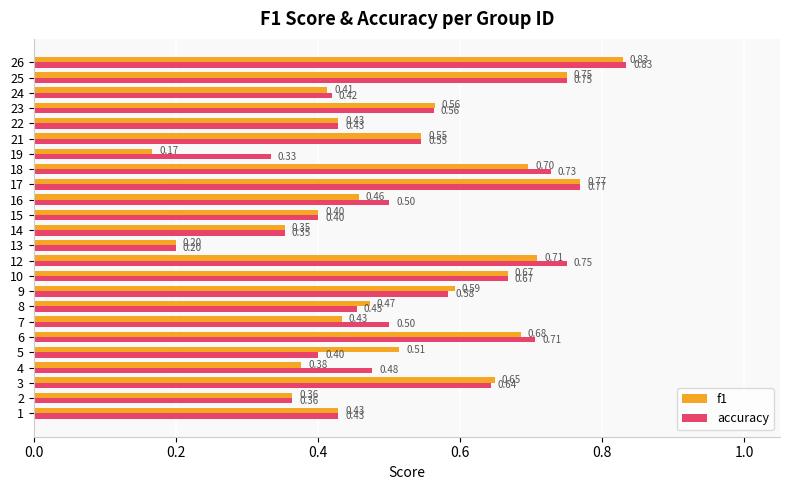

At 16, list the series in order from smallest to largest.

f1, accuracy